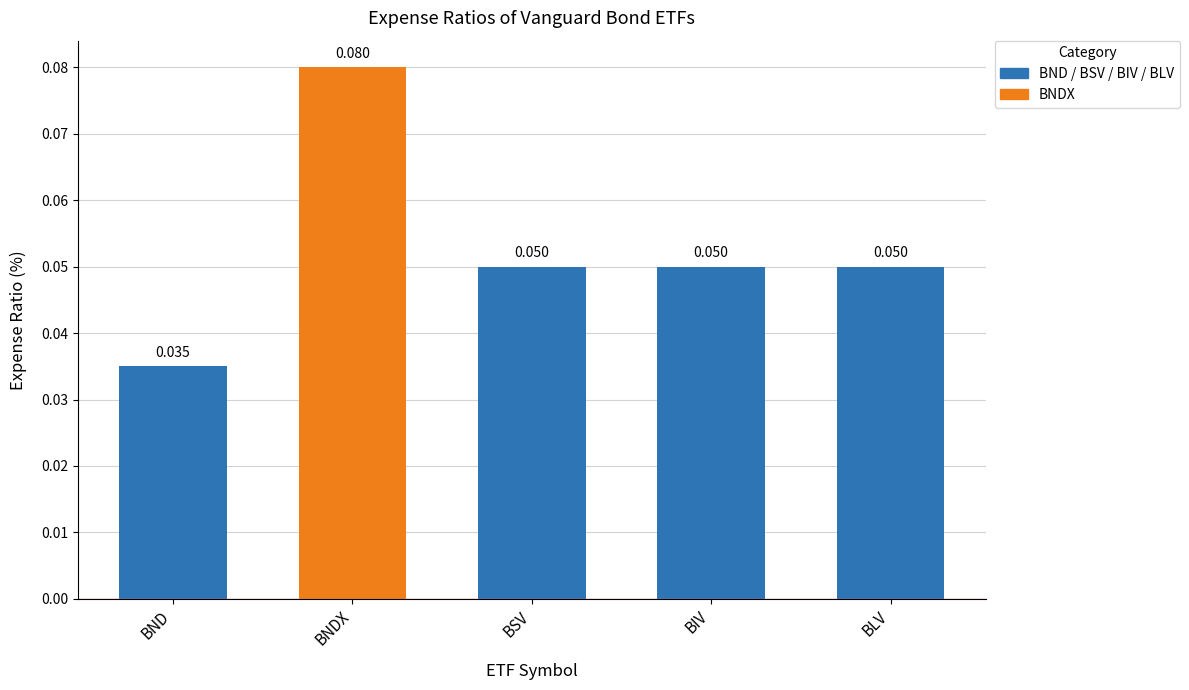

At which label is the value closest to 0?

BND